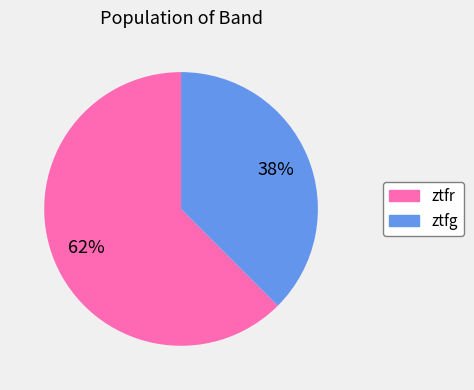

The ztfr slice represents 62% of the pie. True or false?

True